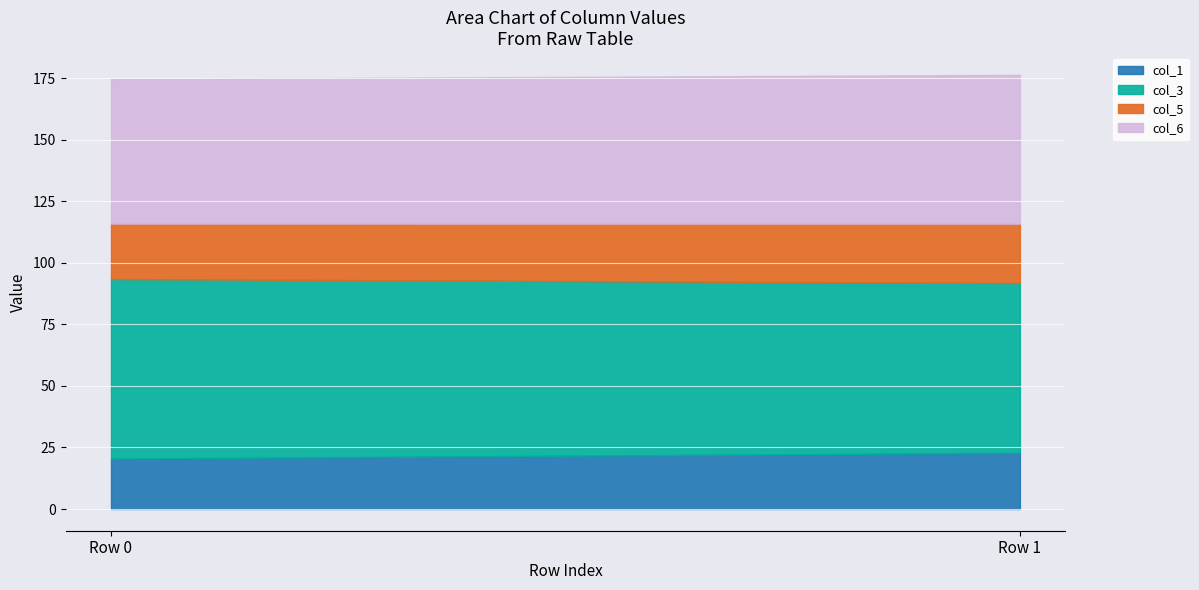

Where is col_3 nearest to the value 70?

1